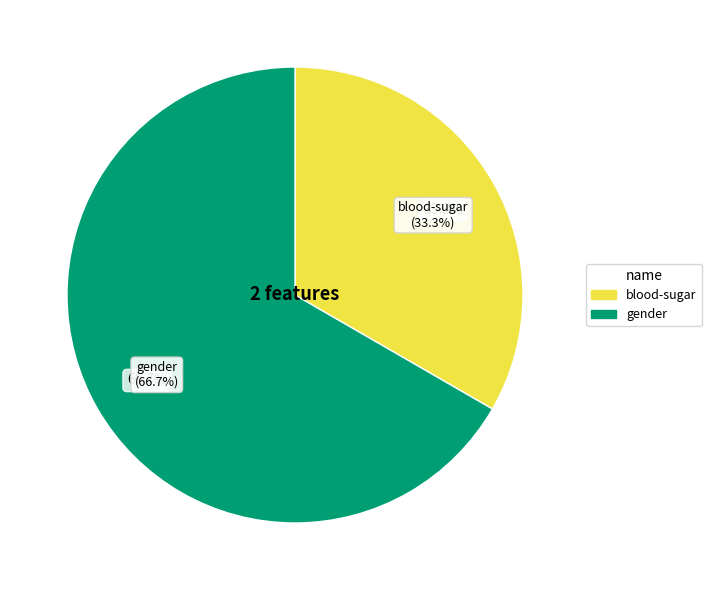

To the nearest percent, what portion does blood-sugar represent?

33%